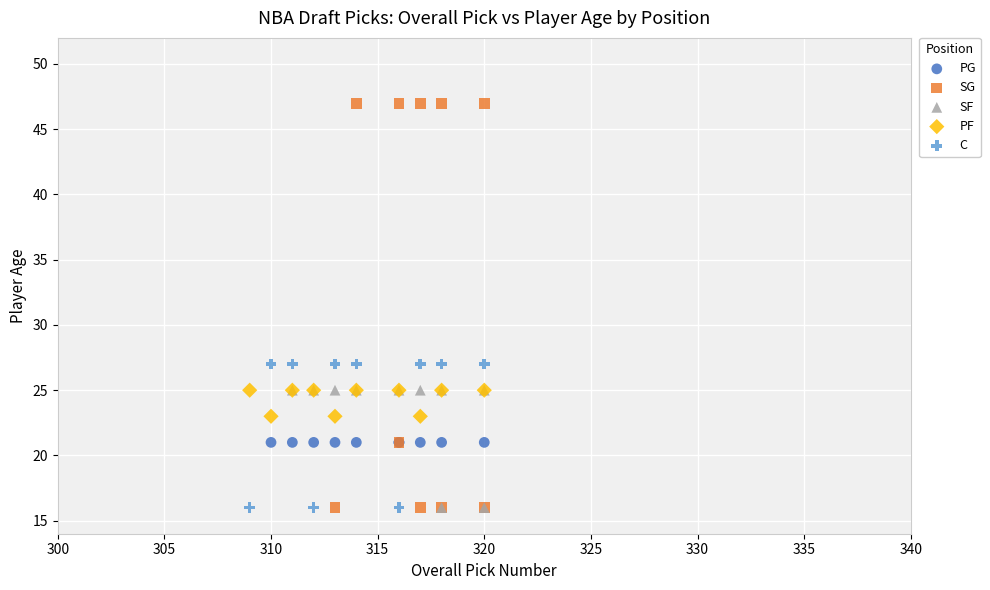

Which series contains the highest Y value?

SG